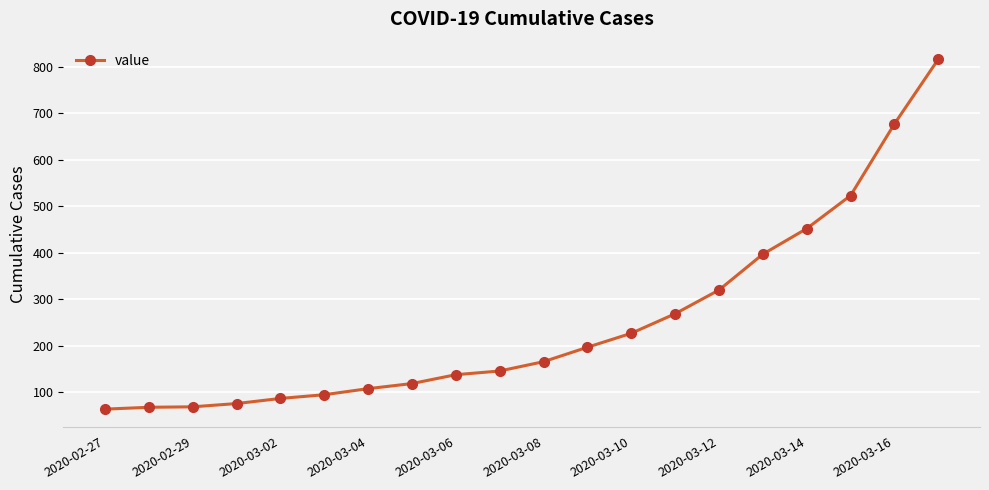

What is the minimum value shown in the chart?

64